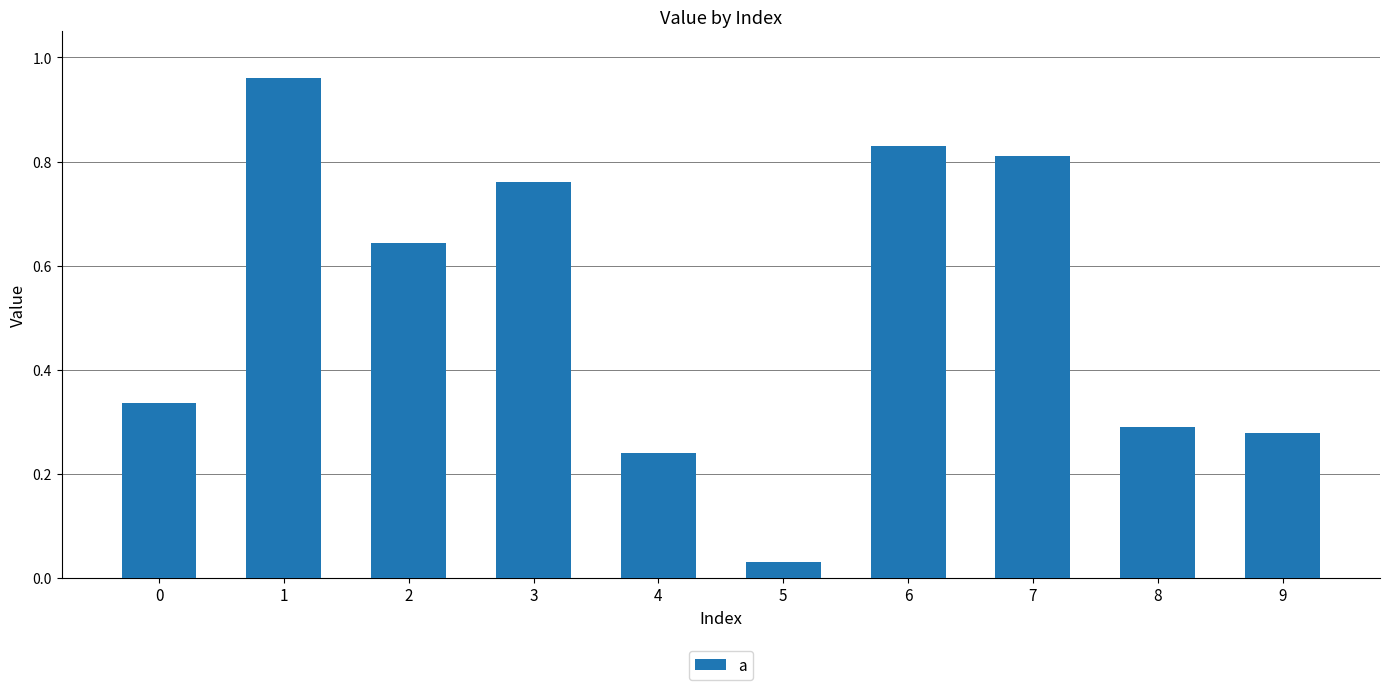

At which label is the value closest to 0?

5